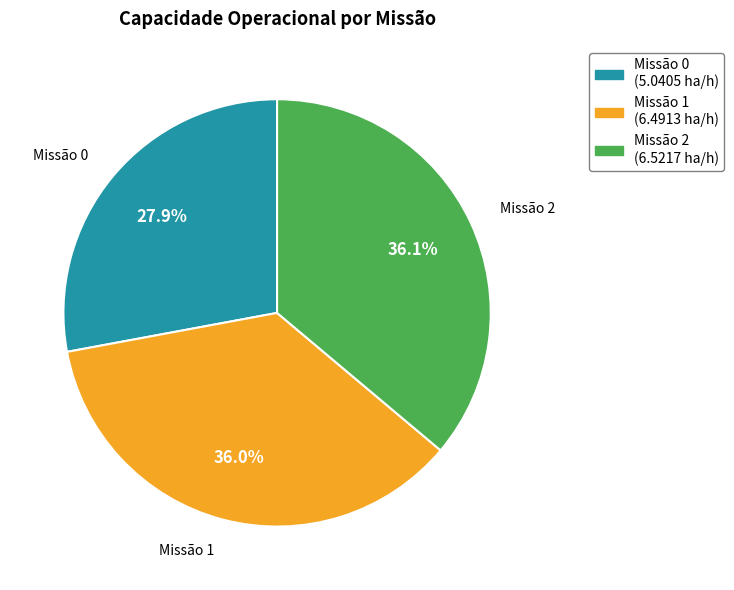

Approximately how many times larger is the value at Missão 2 (6.5217 ha/h) compared to Missão 0 (5.0405 ha/h)?

1.3